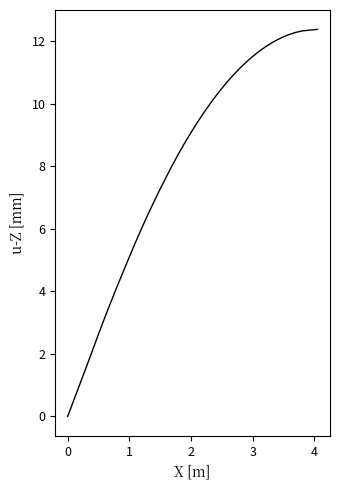

Does the chart have visible grid lines?

No